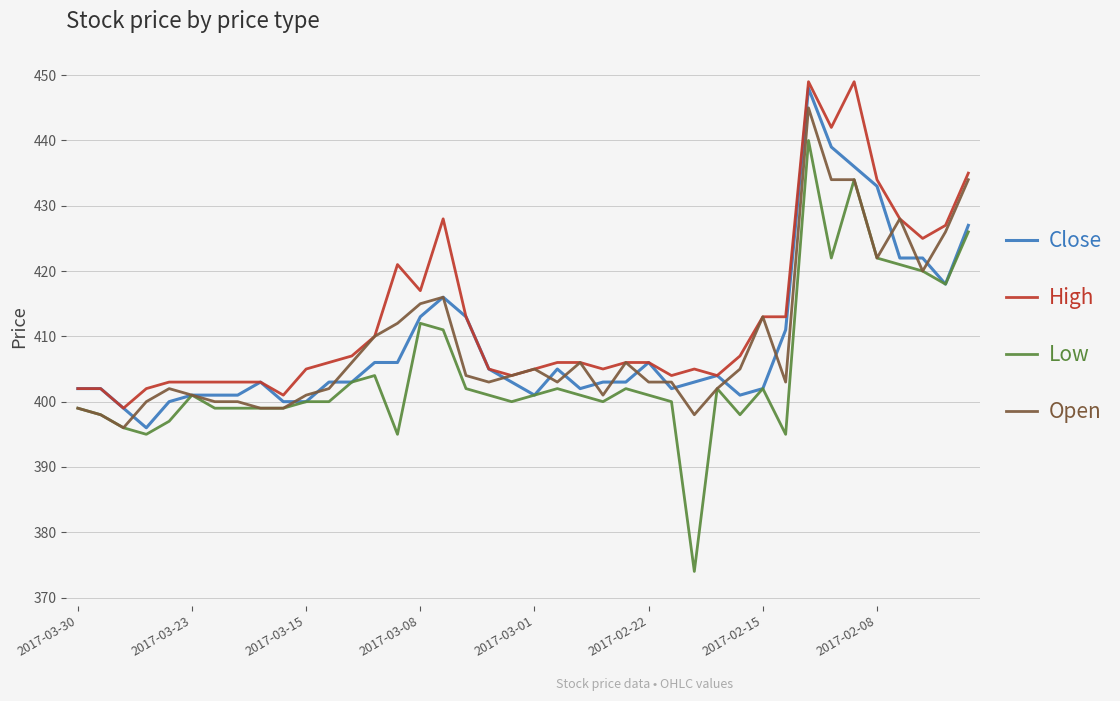

What is the sum of all Open values?

16358